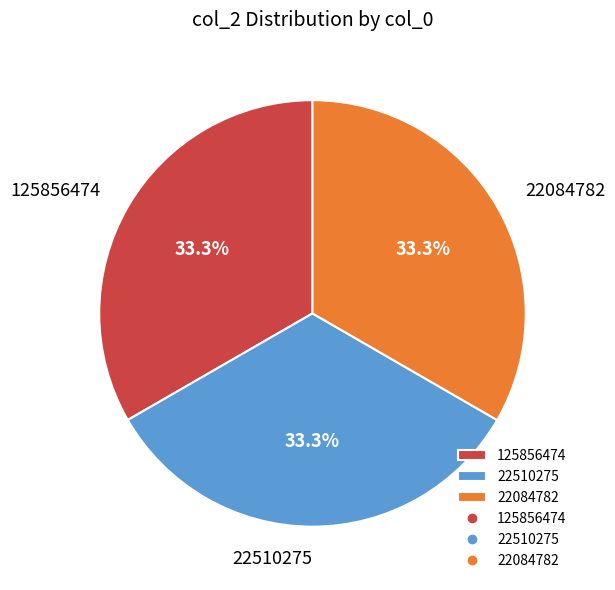

What is the ratio of the value at 125856474 to the value at 22084782?

1.0